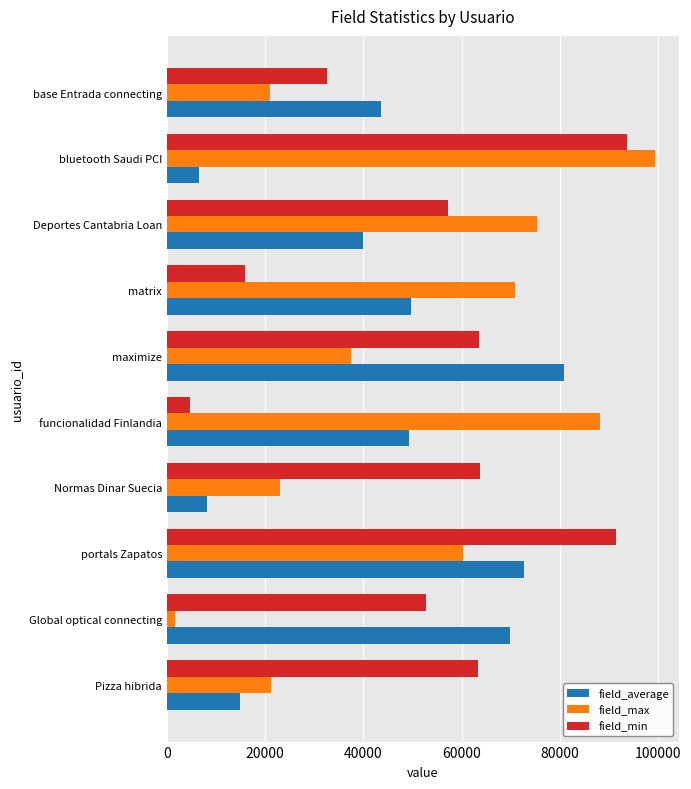

Read the field_average value at Pizza hibrida.

14948